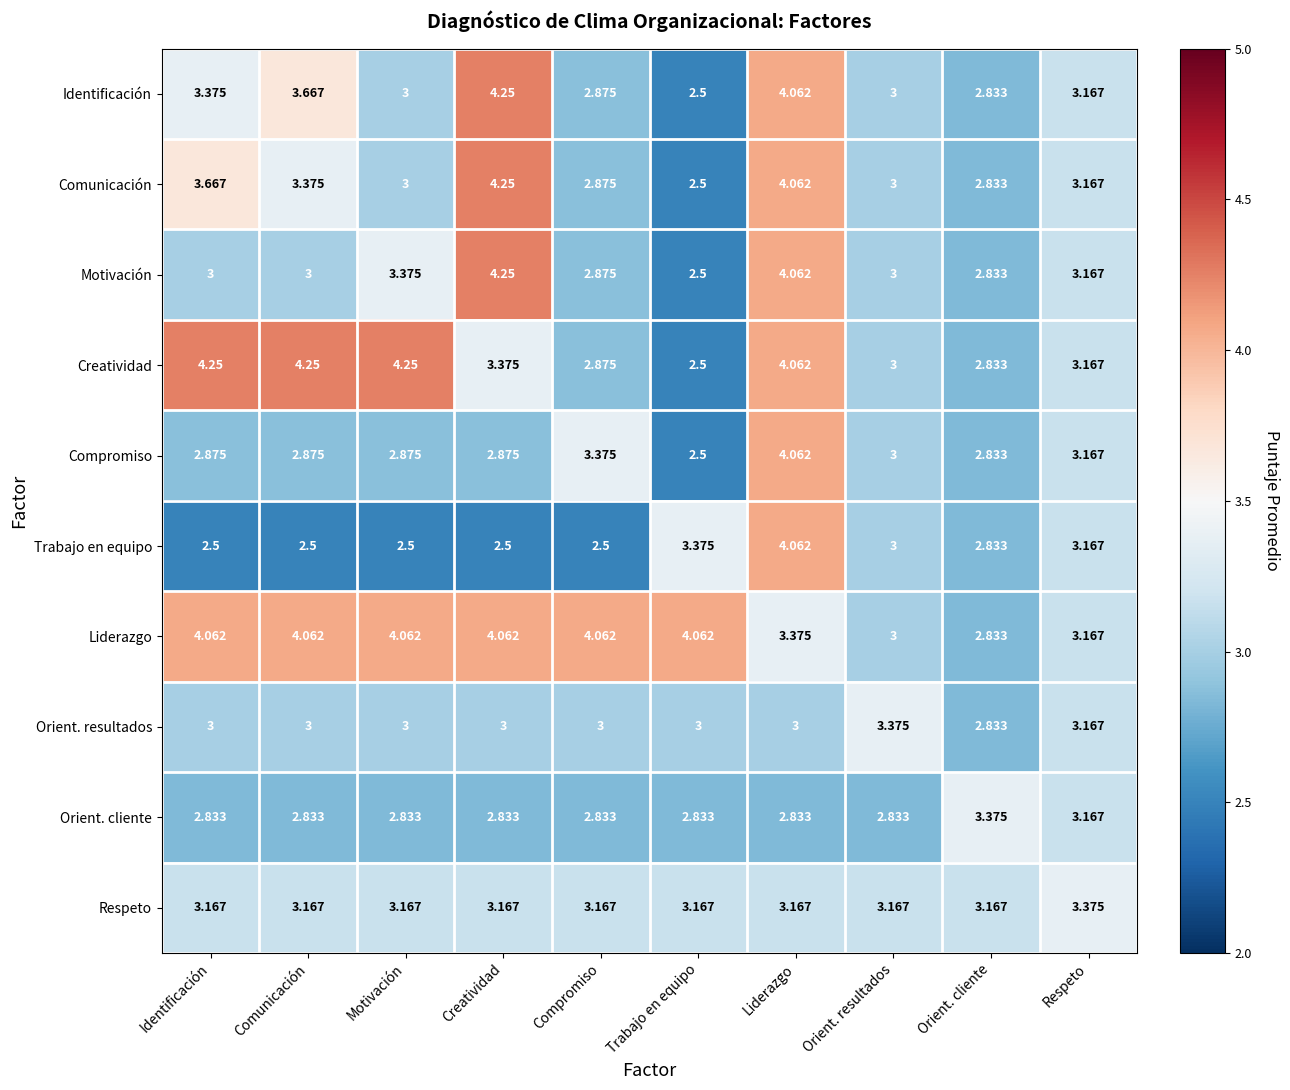

Is the value of Respeto at Liderazgo greater than the value of Liderazgo at Trabajo en equipo?

No